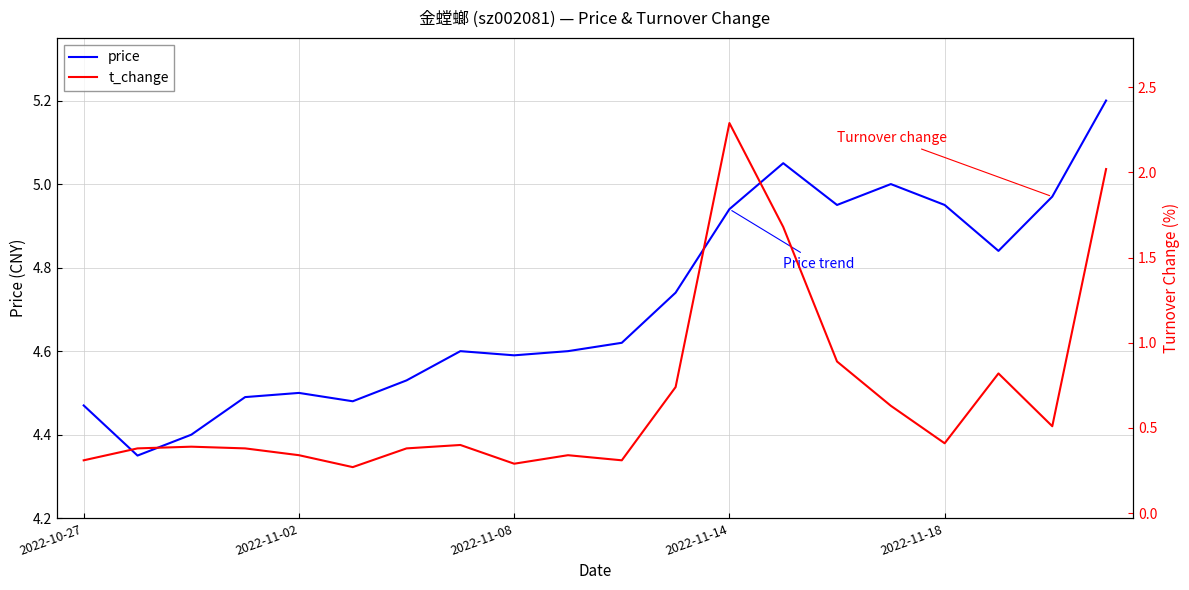

At which label does price reach its peak?

19